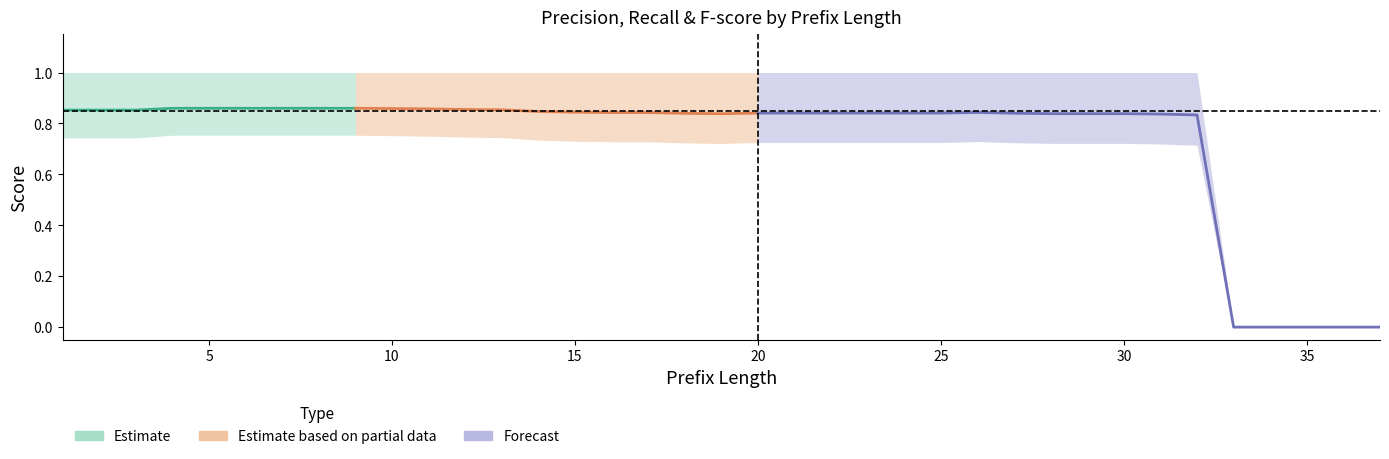

What value does the precision series have at 4?

0.8